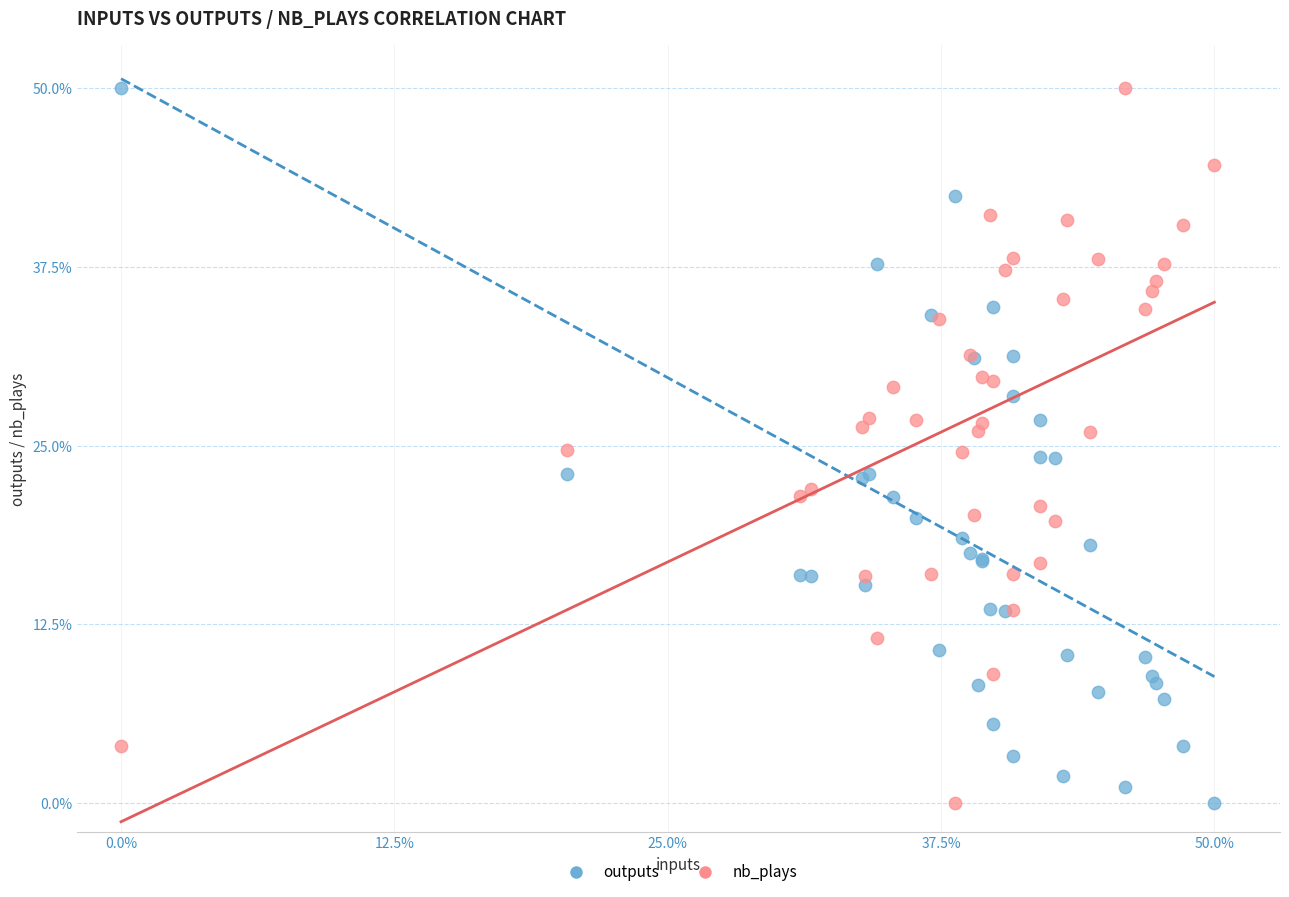

What is the X range (max minus min) for the scatter plot?

50.0